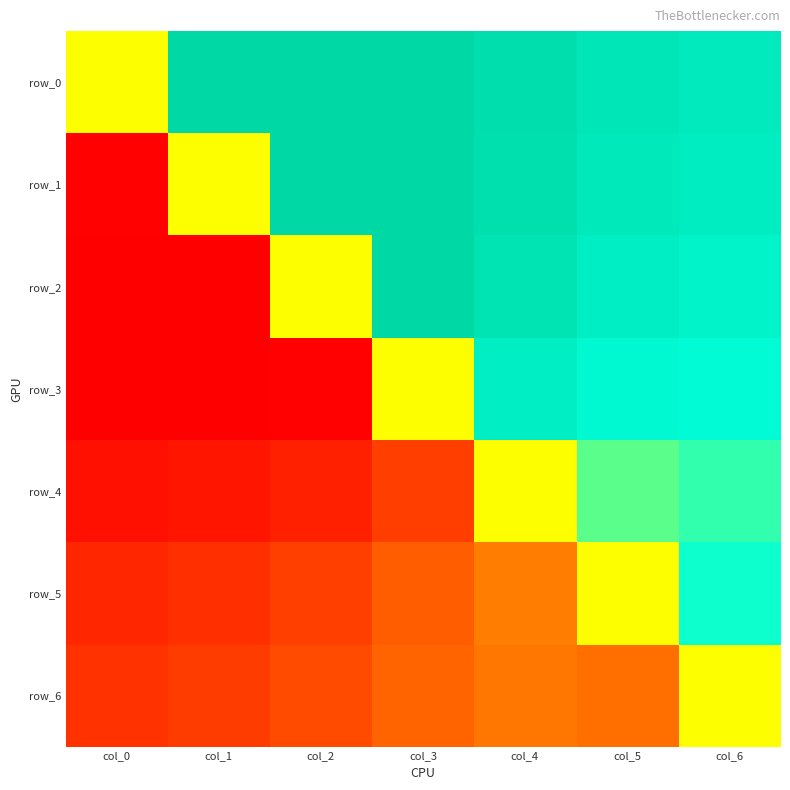

How many distinct data groups are displayed?

7